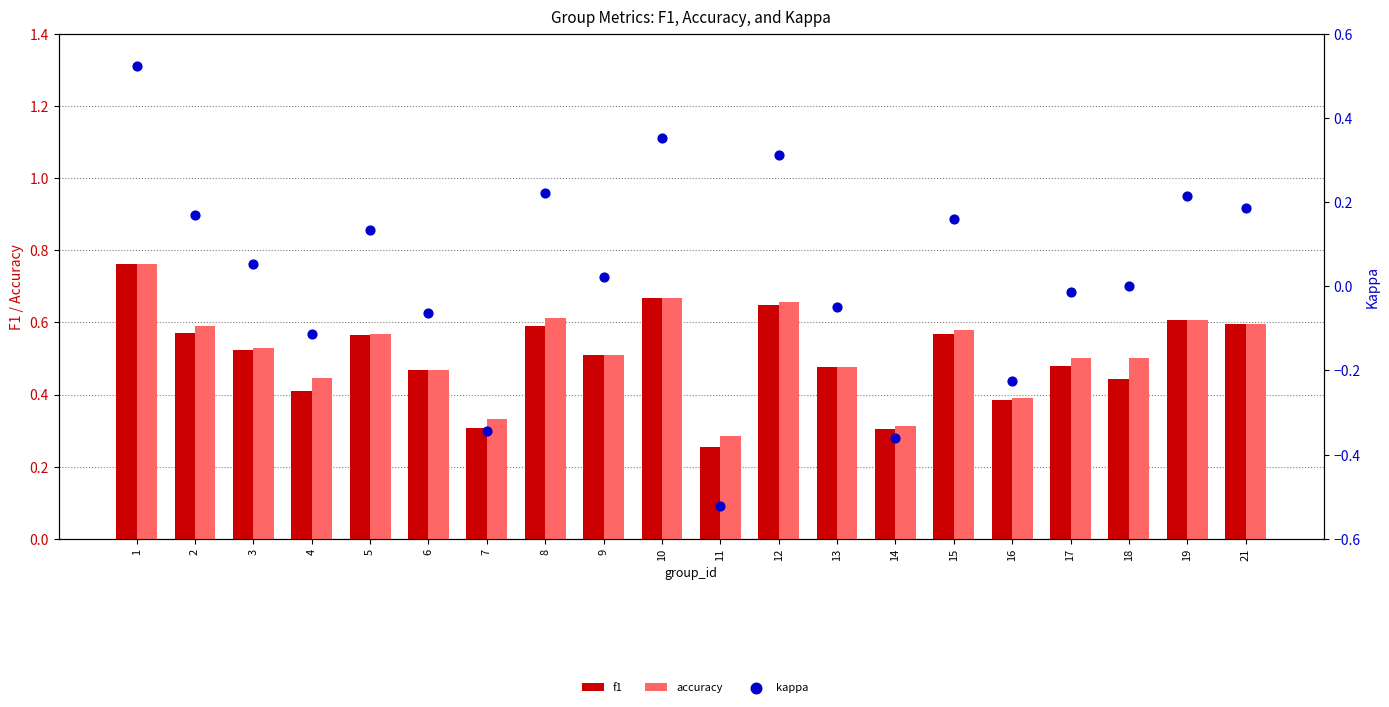

Which series contains the highest Y value?

f1